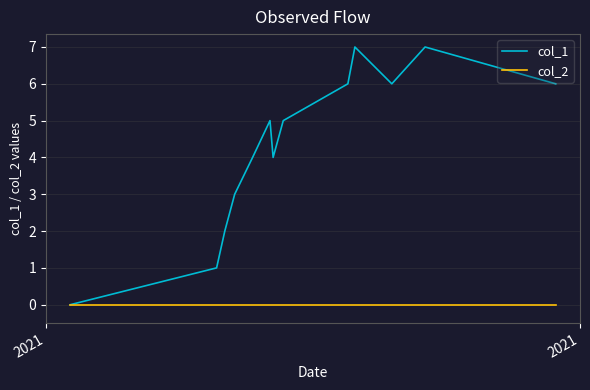

In col_1, how many points are higher than both neighbors (excluding endpoints)?

3